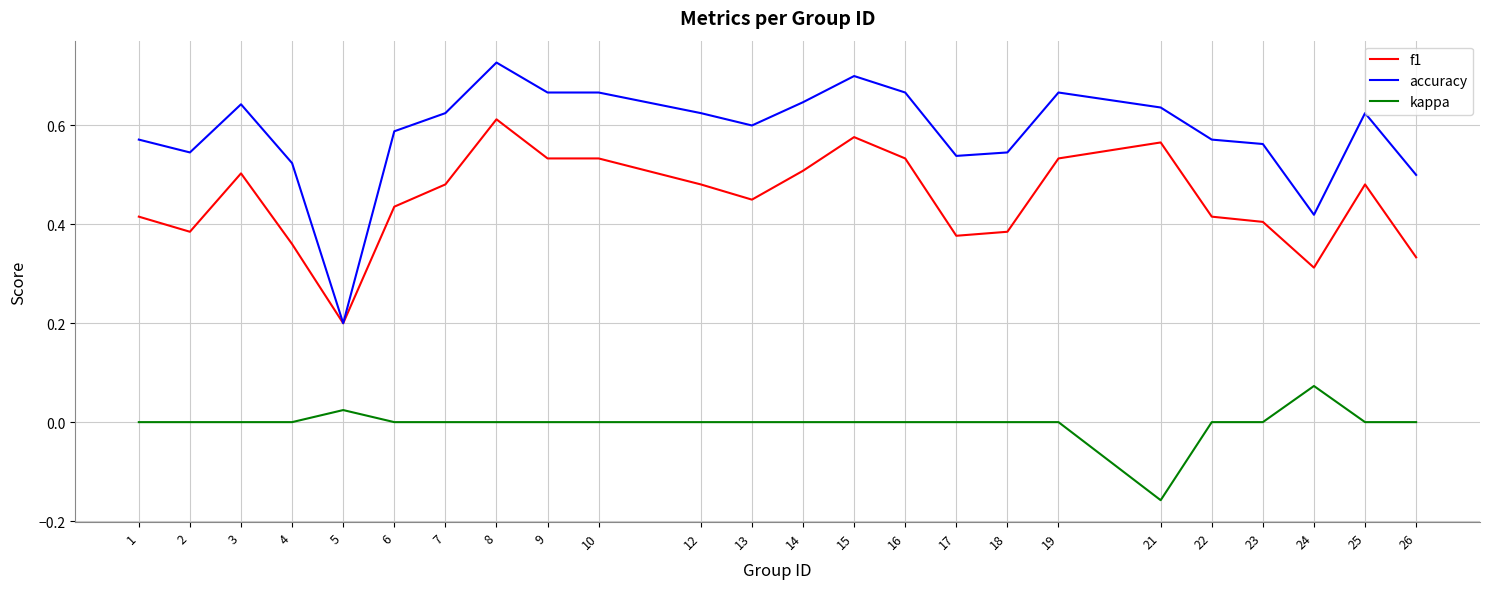

True or false: f1 and kappa cross at least once.

False